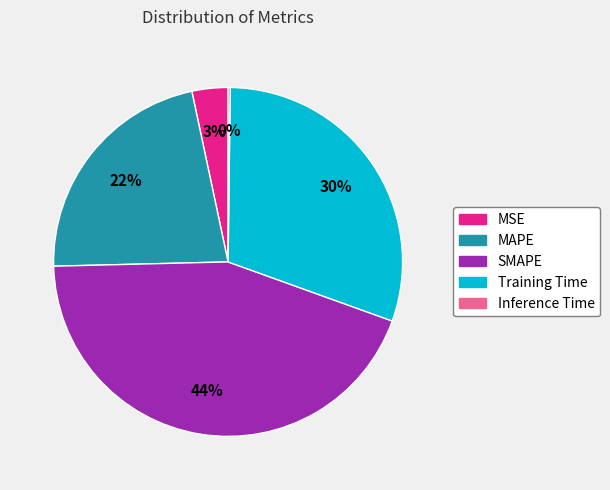

To the nearest percent, what is the difference between the largest and smallest slice percentages?

44%